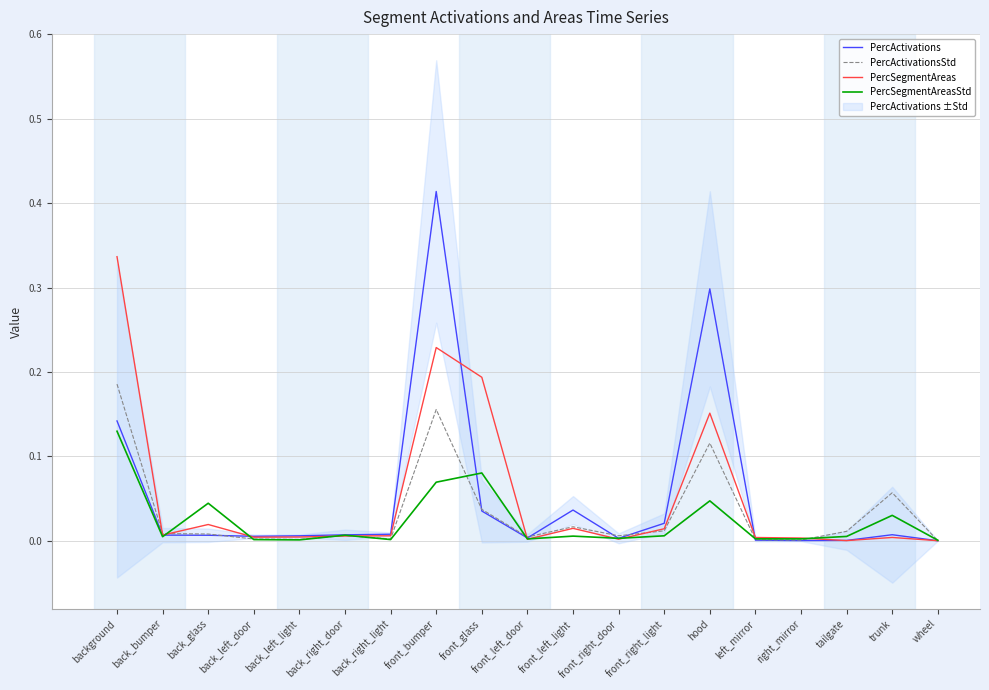

Reading right to left, extract all data points from this chart.

PercActivations: wheel=0.0	trunk=0.0	tailgate=0.0	right_mirror=0.0	left_mirror=0.0	hood=0.3	front_right_light=0.0	front_right_door=0.0	front_left_light=0.0	front_left_door=0.0	front_glass=0.0	front_bumper=0.4	back_right_light=0.0	back_right_door=0.0	back_left_light=0.0	back_left_door=0.0	back_glass=0.0	back_bumper=0.0	background=0.1
PercActivationsStd: wheel=0.0	trunk=0.1	tailgate=0.0	right_mirror=0.0	left_mirror=0.0	hood=0.1	front_right_light=0.0	front_right_door=0.0	front_left_light=0.0	front_left_door=0.0	front_glass=0.0	front_bumper=0.2	back_right_light=0.0	back_right_door=0.0	back_left_light=0.0	back_left_door=0.0	back_glass=0.0	back_bumper=0.0	background=0.2
PercSegmentAreas: wheel=0.0	trunk=0.0	tailgate=0.0	right_mirror=0.0	left_mirror=0.0	hood=0.2	front_right_light=0.0	front_right_door=0.0	front_left_light=0.0	front_left_door=0.0	front_glass=0.2	front_bumper=0.2	back_right_light=0.0	back_right_door=0.0	back_left_light=0.0	back_left_door=0.0	back_glass=0.0	back_bumper=0.0	background=0.3
PercSegmentAreasStd: wheel=0.0	trunk=0.0	tailgate=0.0	right_mirror=0.0	left_mirror=0.0	hood=0.0	front_right_light=0.0	front_right_door=0.0	front_left_light=0.0	front_left_door=0.0	front_glass=0.1	front_bumper=0.1	back_right_light=0.0	back_right_door=0.0	back_left_light=0.0	back_left_door=0.0	back_glass=0.0	back_bumper=0.0	background=0.1